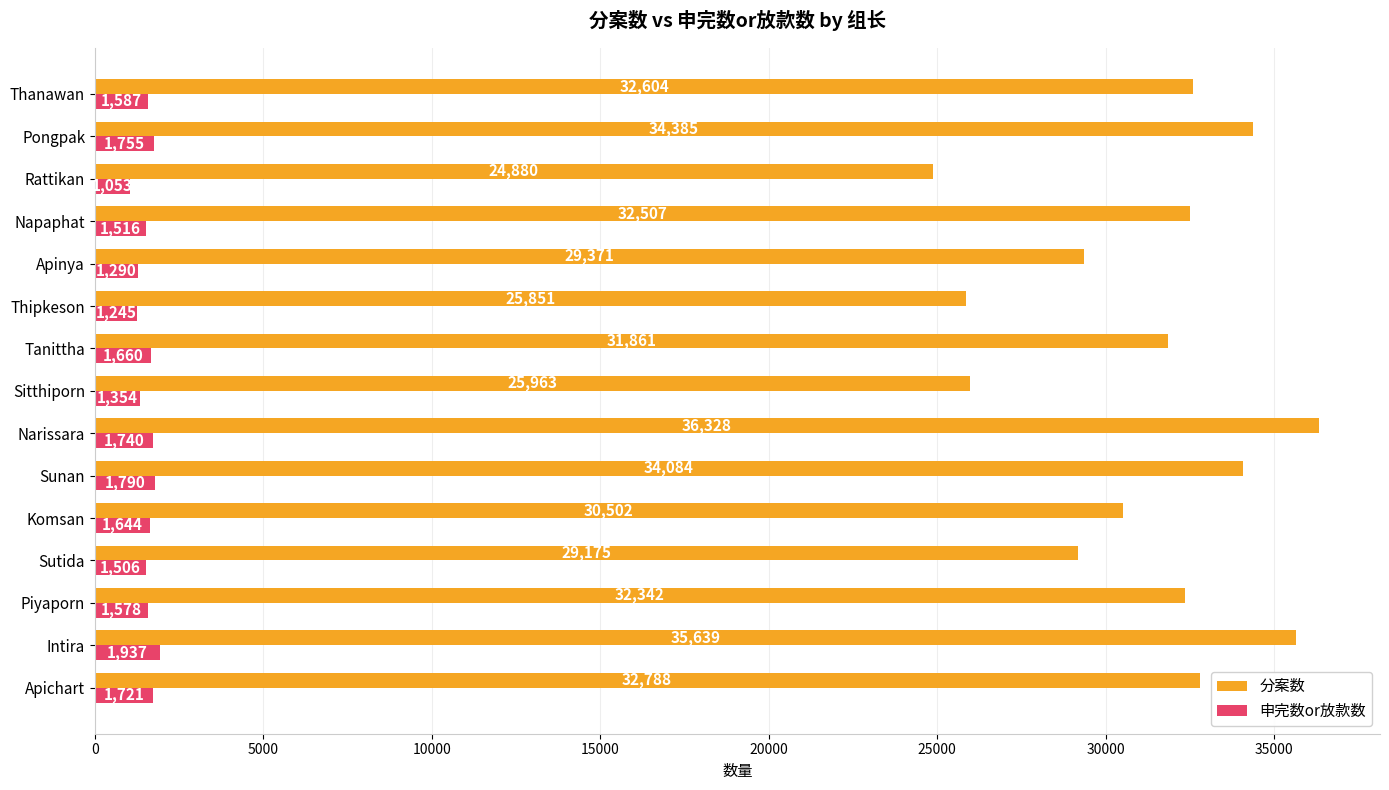

Between Pongpak and Thanawan, which series saw the biggest shift?

分案数